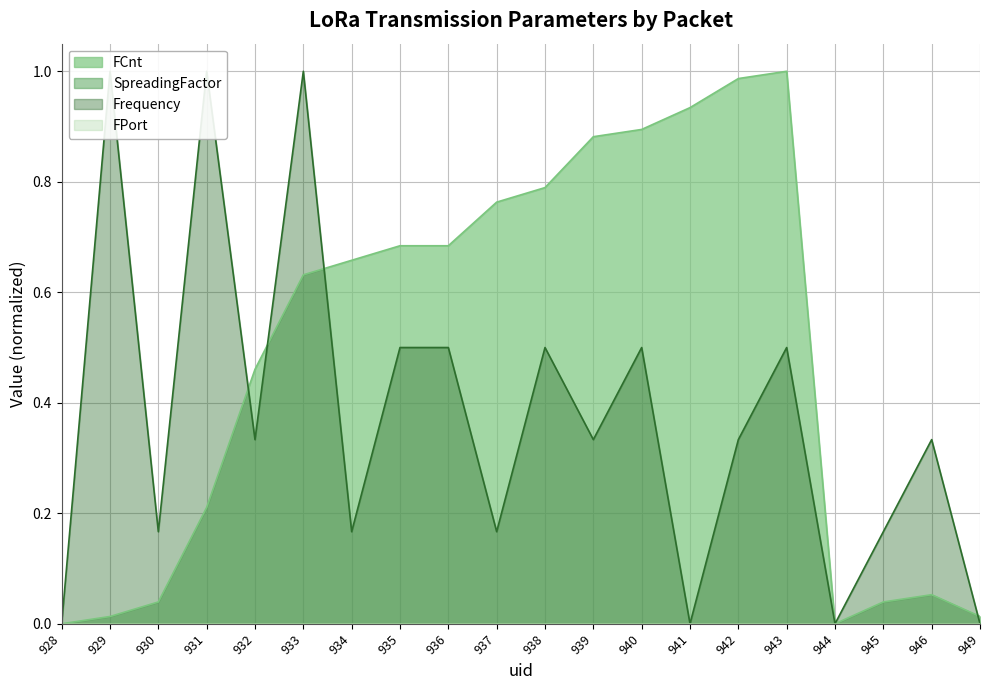

What is the total value across all series at 930?

0.2